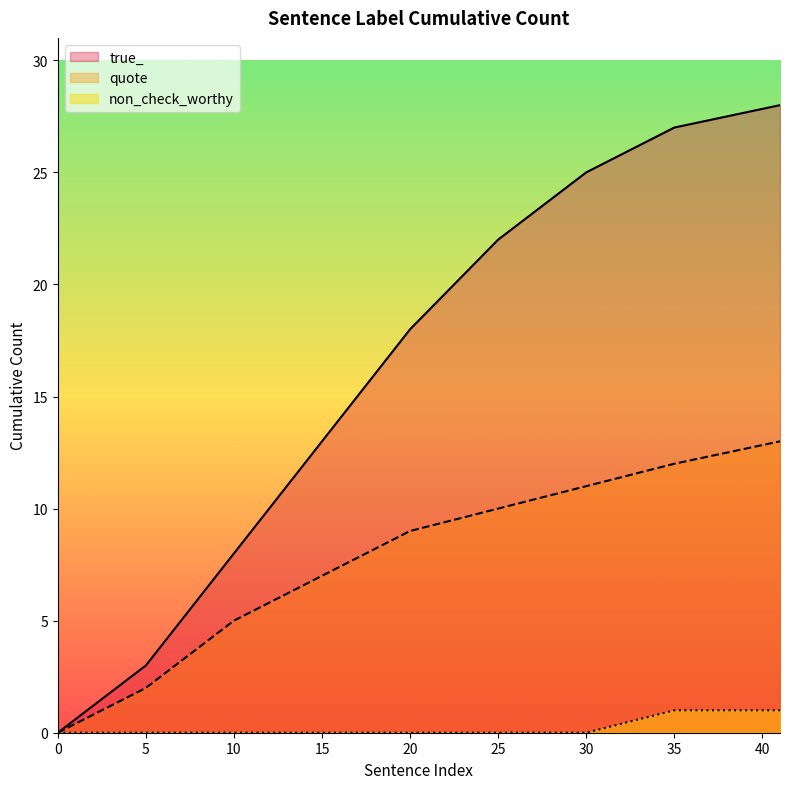

At 15, list the series in order from largest to smallest.

true_, quote, non_check_worthy